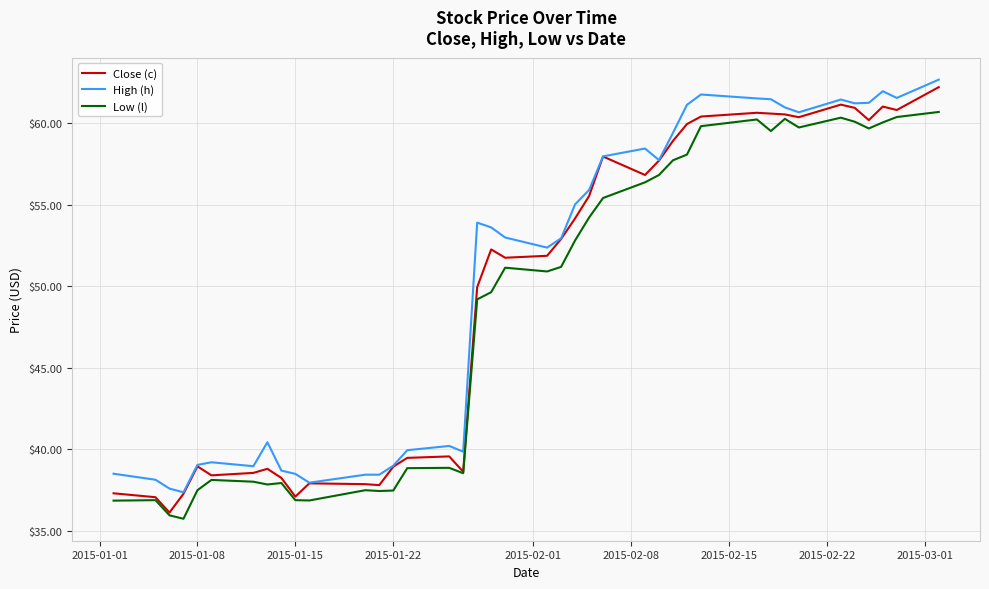

True or false: Low (l) and High (h) intersect in this chart.

False